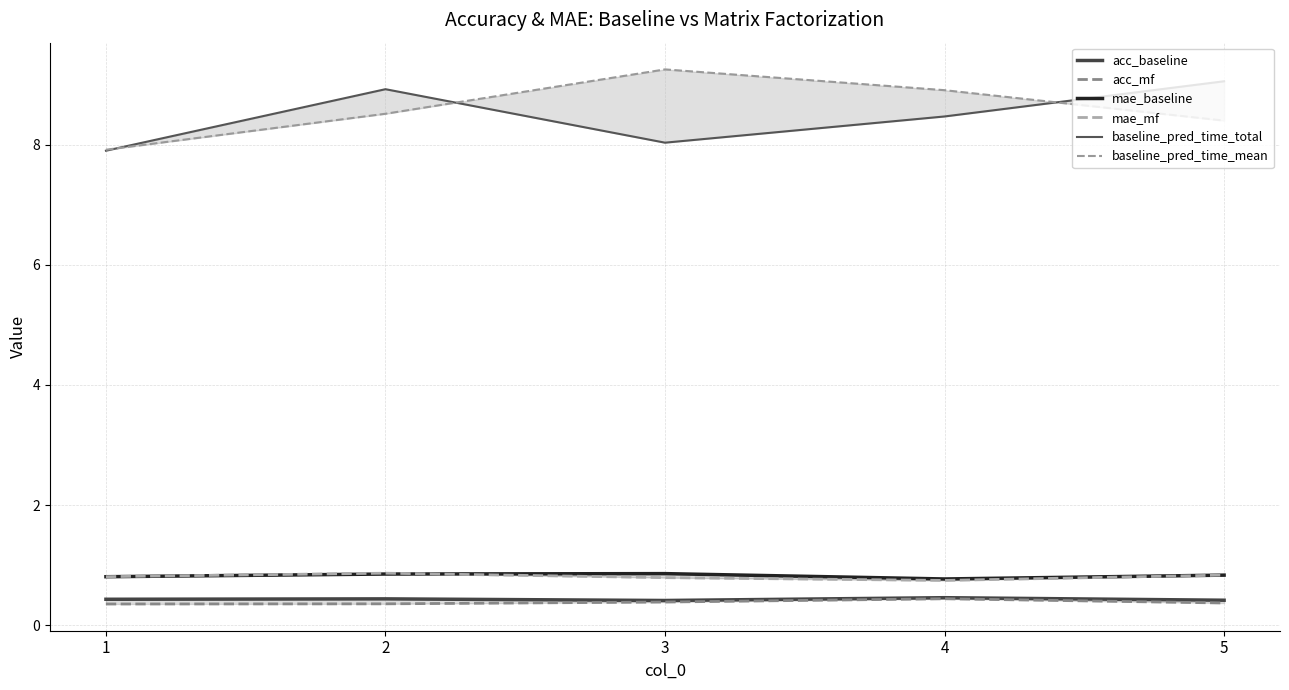

What is the value of the acc_baseline point at the 2nd from the left?

0.4